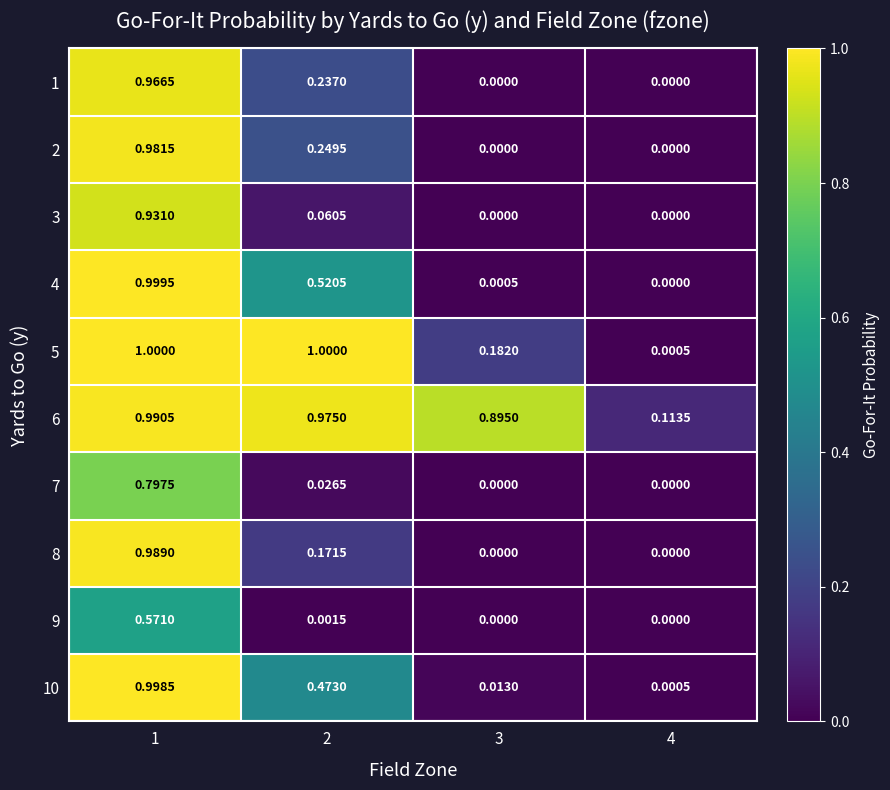

Is the value of 2 at 2 greater than the value of 3 at 2?

Yes